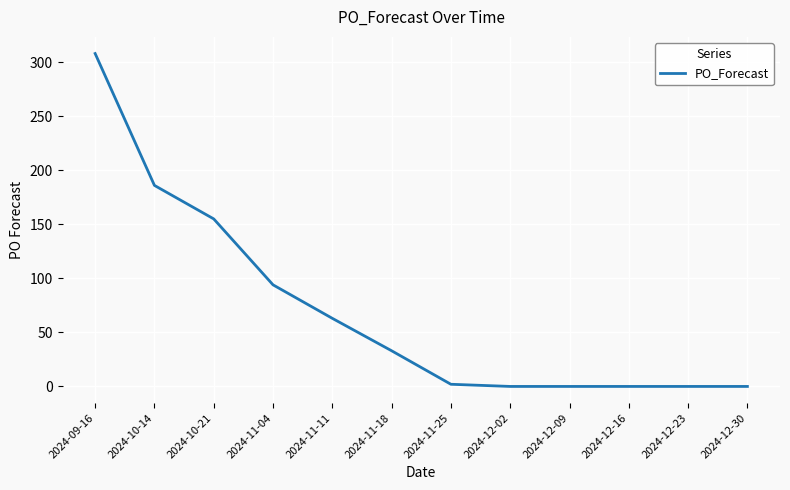

Between 2024-10-14 and 2024-12-16, which is larger?

2024-10-14